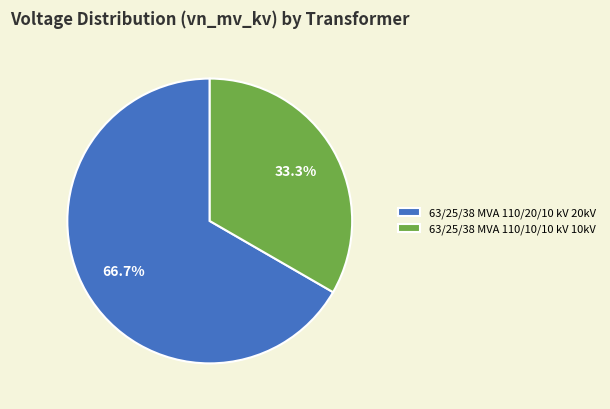

What percentage is the 63/25/38 MVA 110/20/10 kV slice, to the nearest percent?

67%